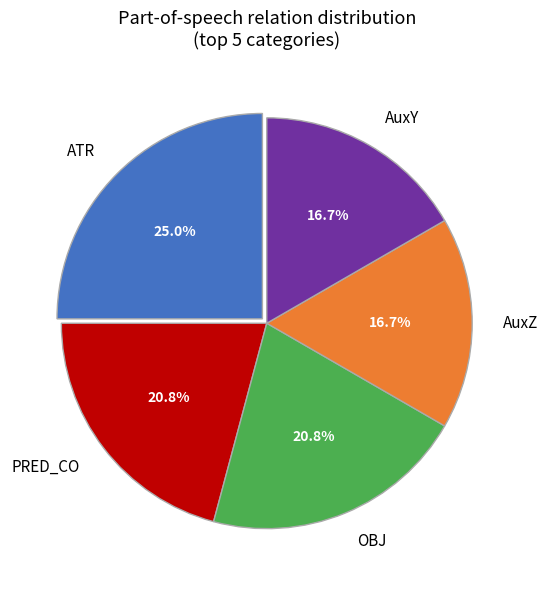

To the nearest percent, what is the difference between the largest and smallest slice percentages?

8%